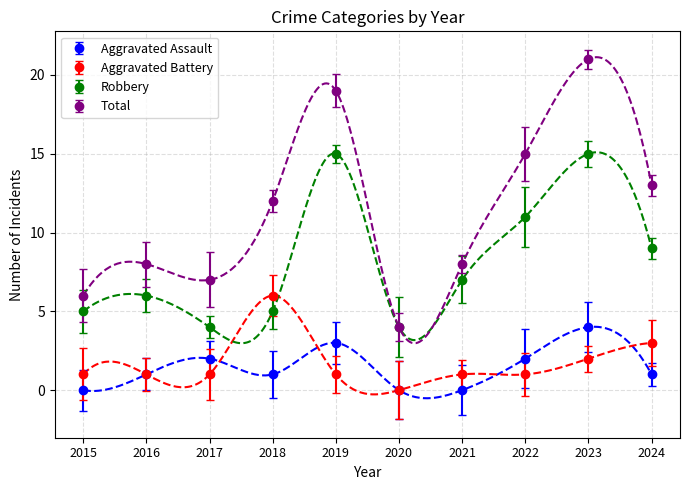

How many categories are shown in the chart?

10